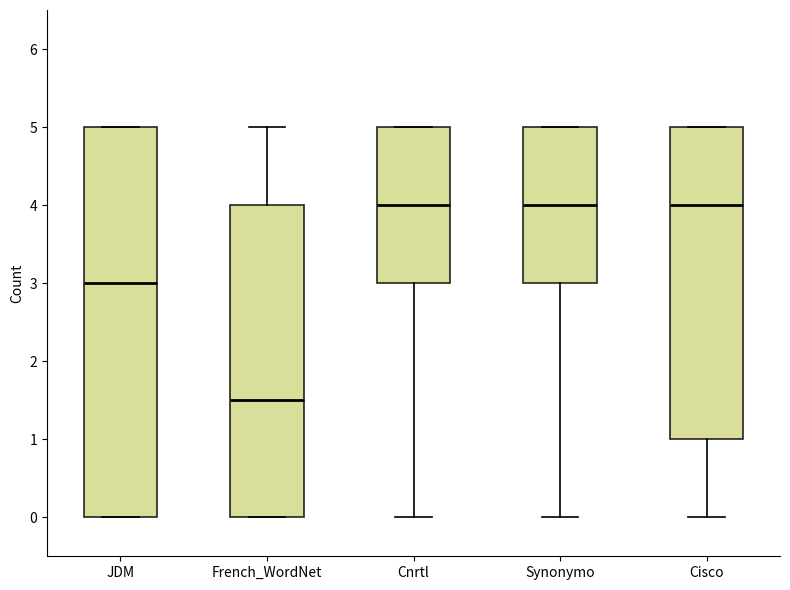

Where does the median line of the box for JDM sit on the y-axis? The values are not printed on the chart, so give them approximately, as read against the axis.

3.0